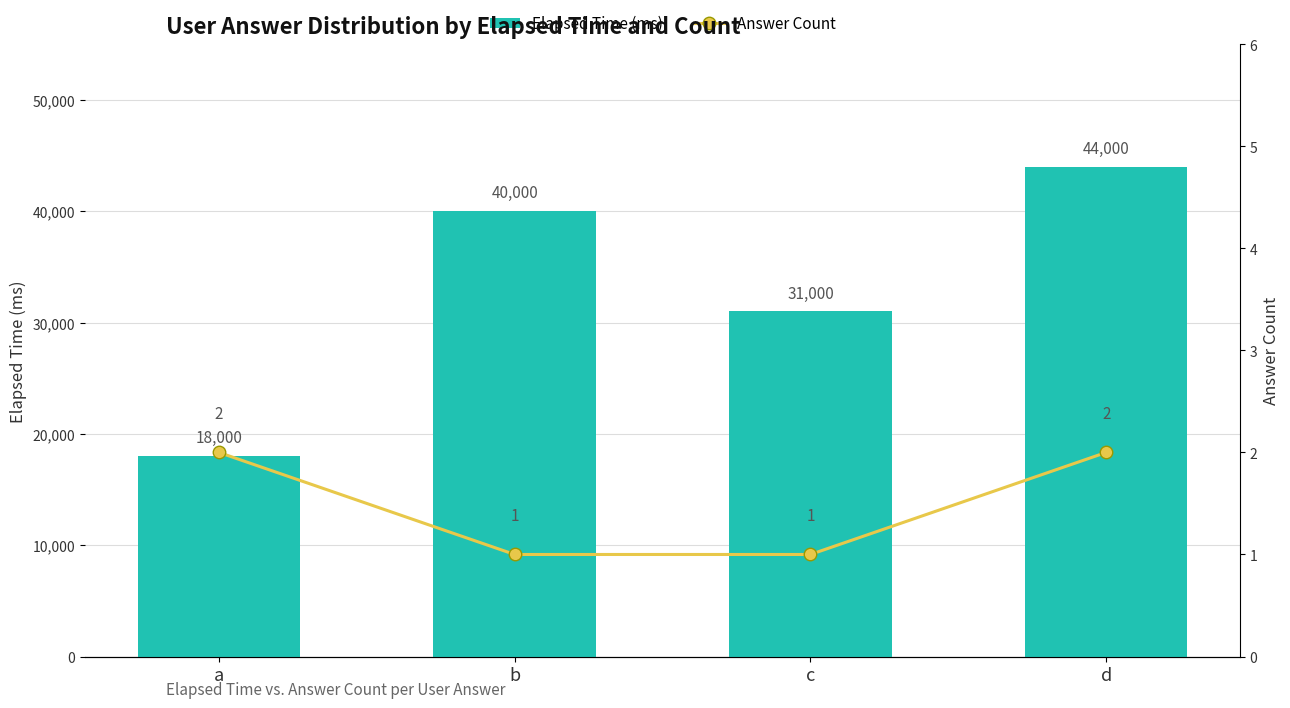

What is the sum of all Elapsed Time (ms) values?

133000